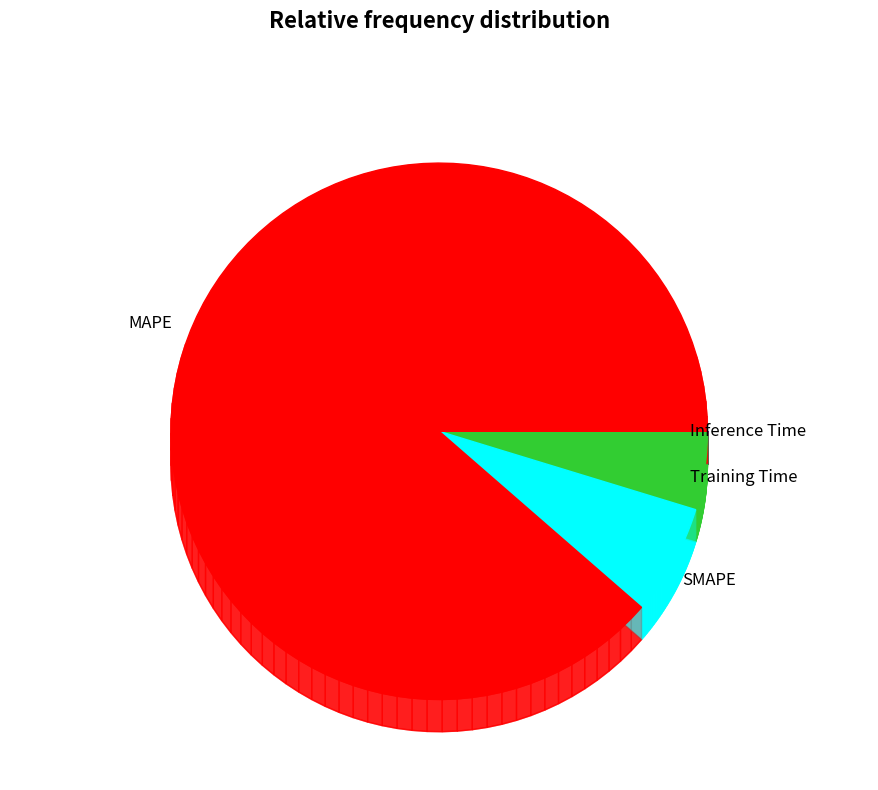

What percentage is the SMAPE slice, to the nearest percent?

7%